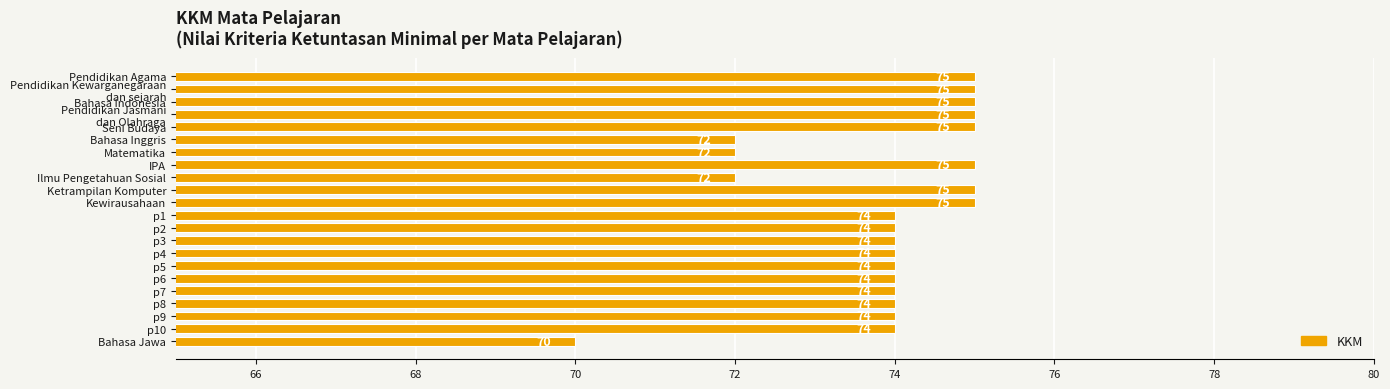

At which category does the chart reach its minimum across all series?

Bahasa Jawa